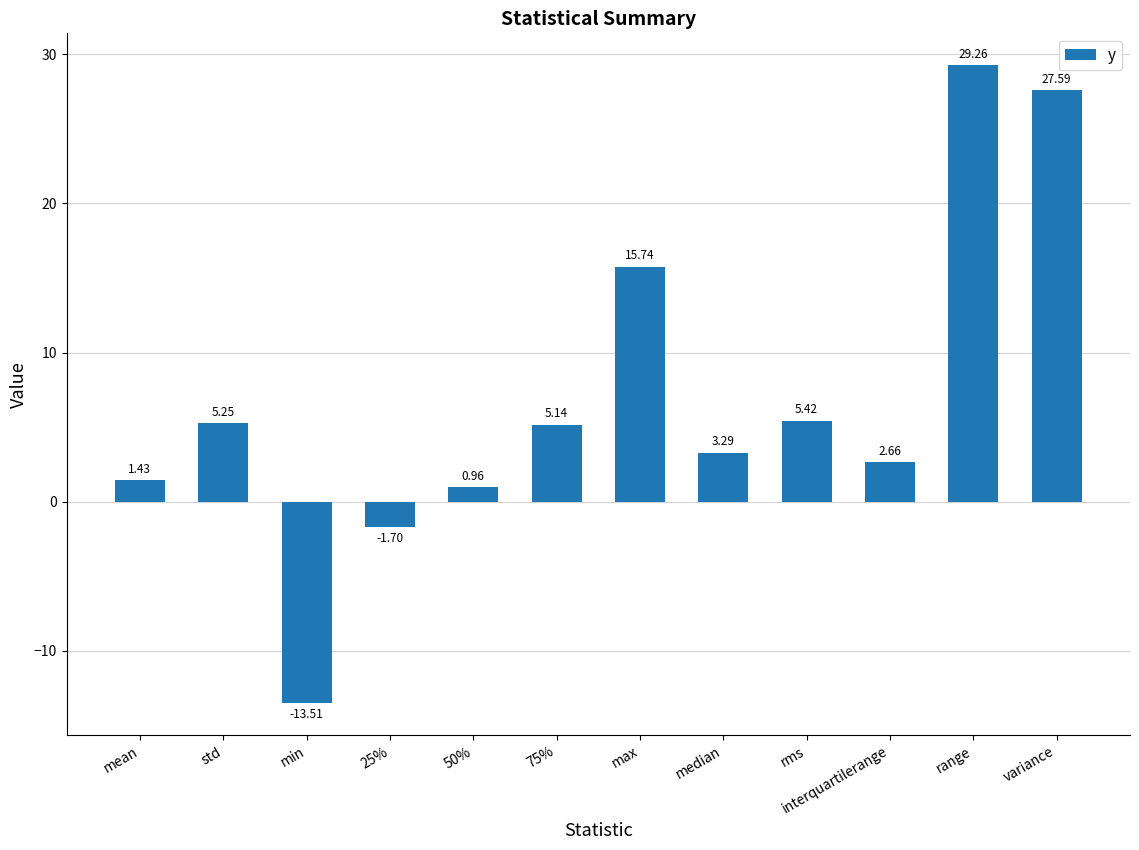

What is the label of the 11th bar from the left?

range